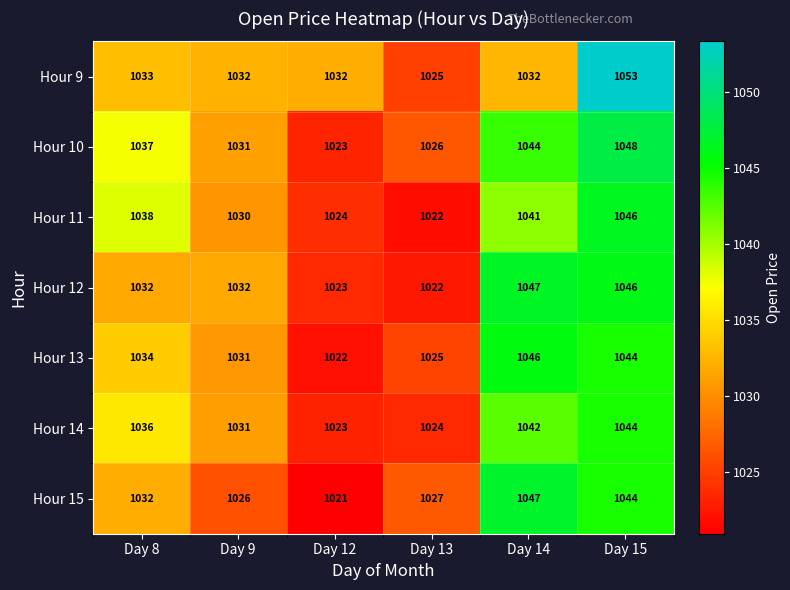

Count the number of data series in this chart.

7